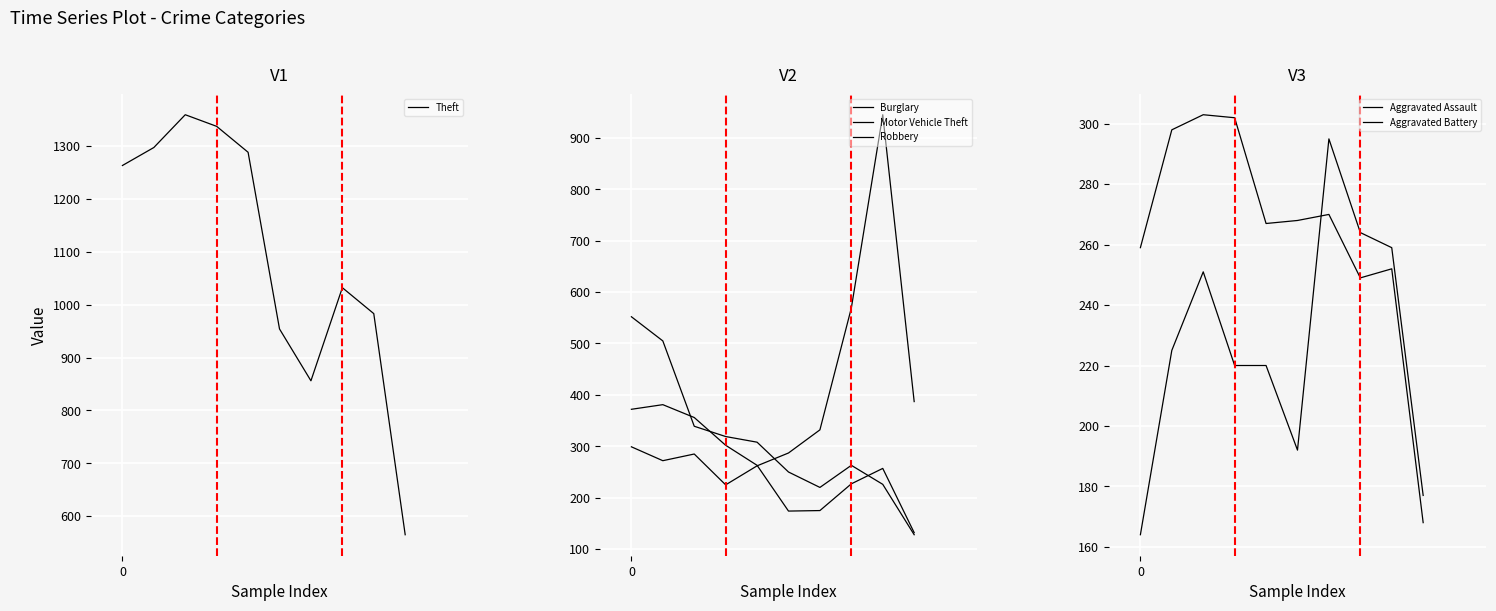

How many interior local valleys does the Robbery series have?

1